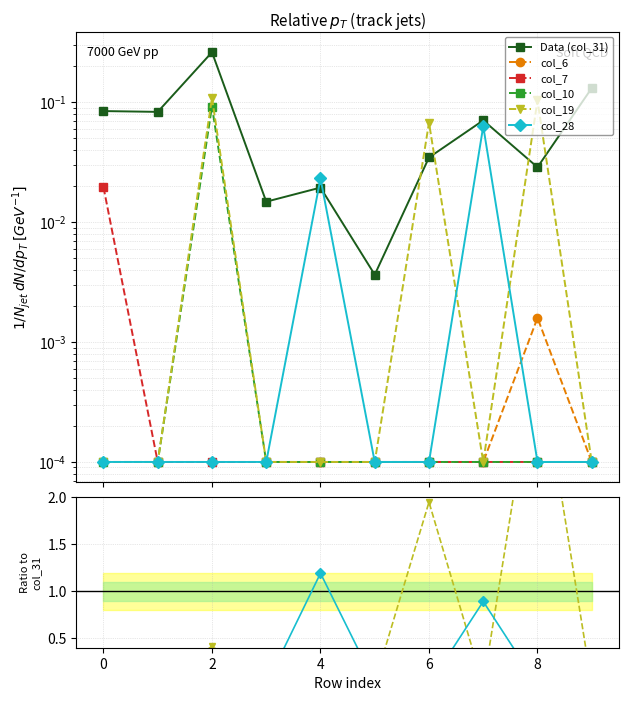

How many interior local peaks does the Data (col_31) series have?

3